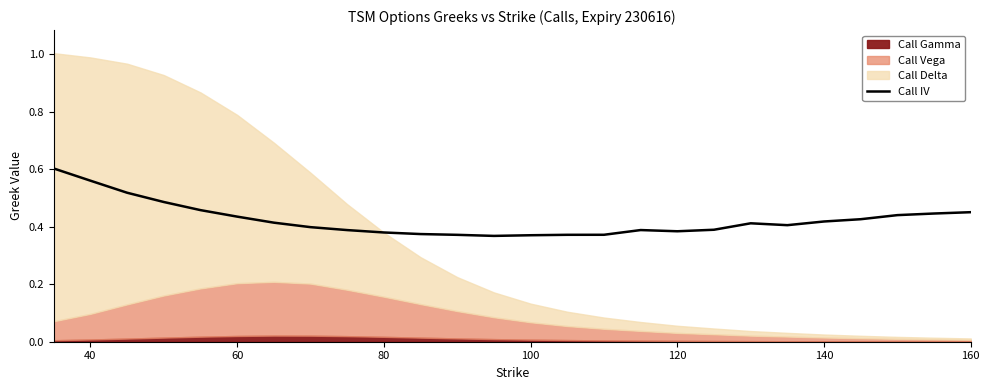

What is the sum of all values?

11.0